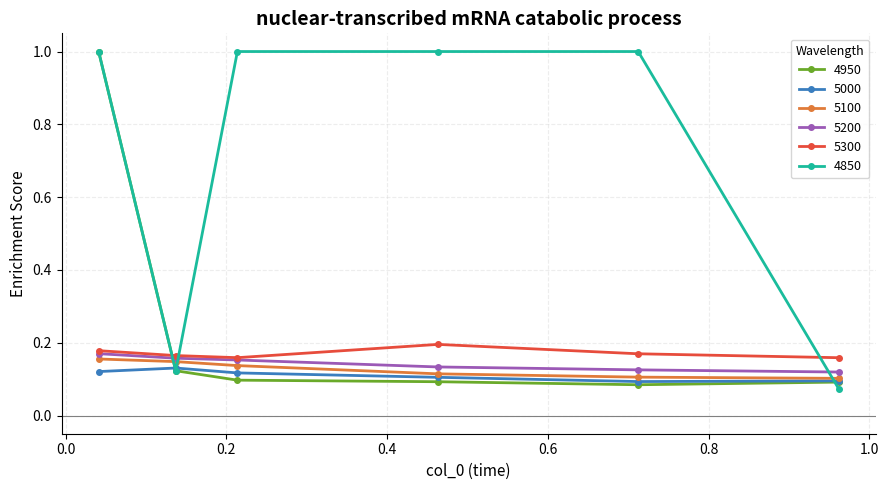

What is the highest value of the 4850 series?

1.0